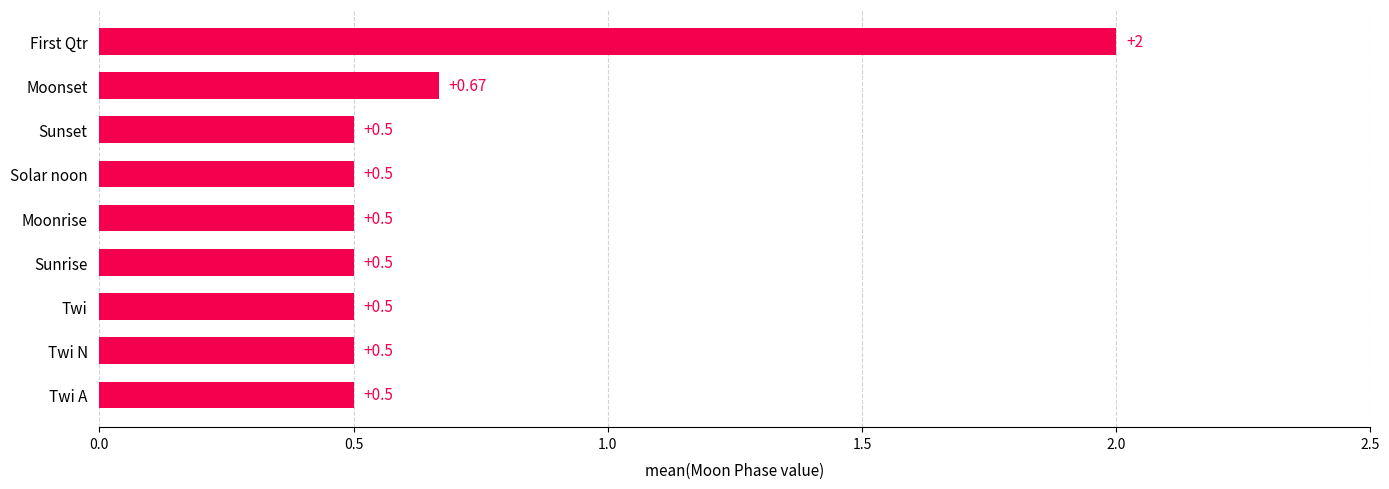

At which category does the chart reach its peak across all series?

First Qtr